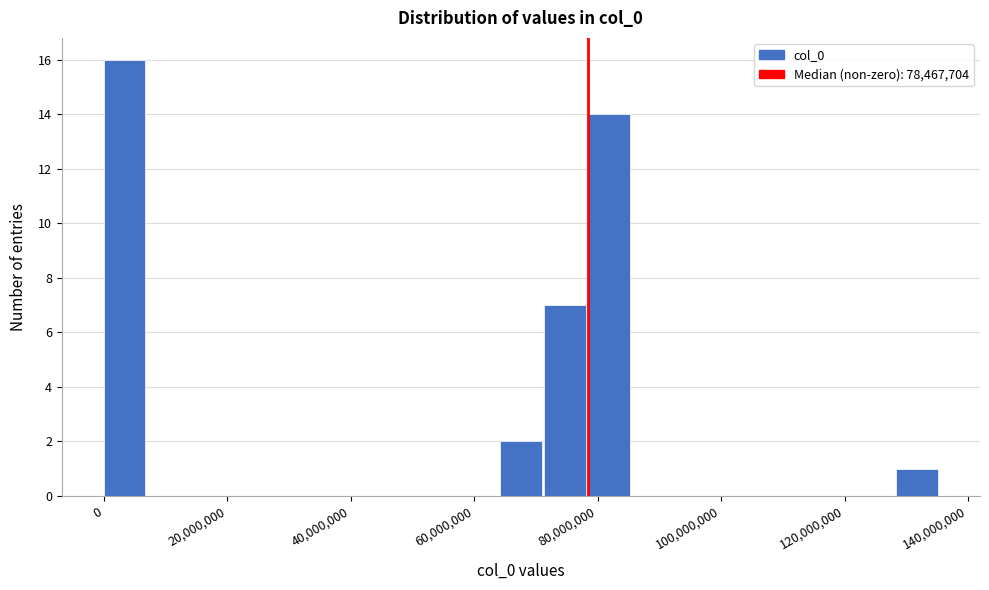

Read against the x-axis, roughly where is the centre of the tallest bar?

4000000